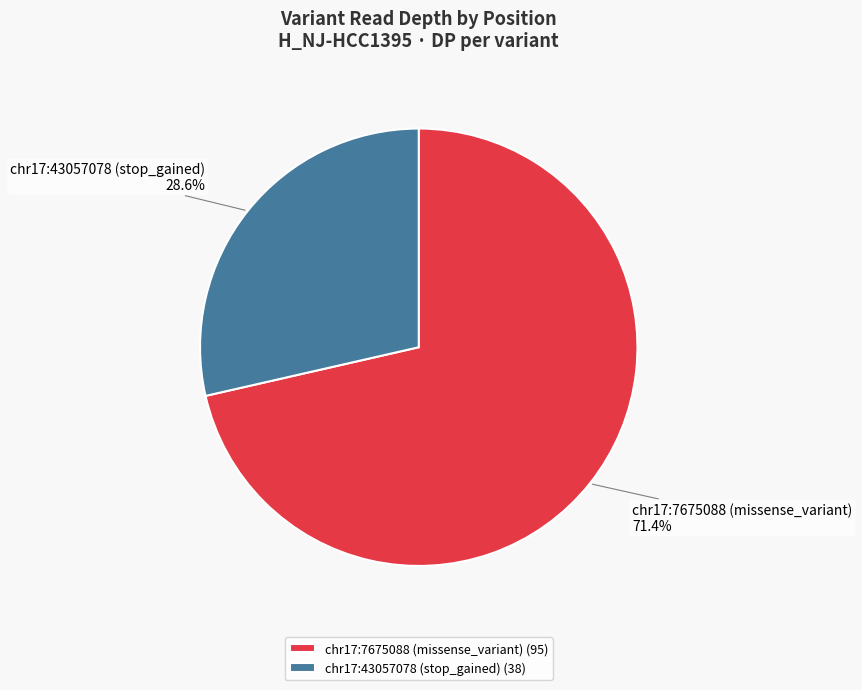

How many segments does this pie chart have?

2